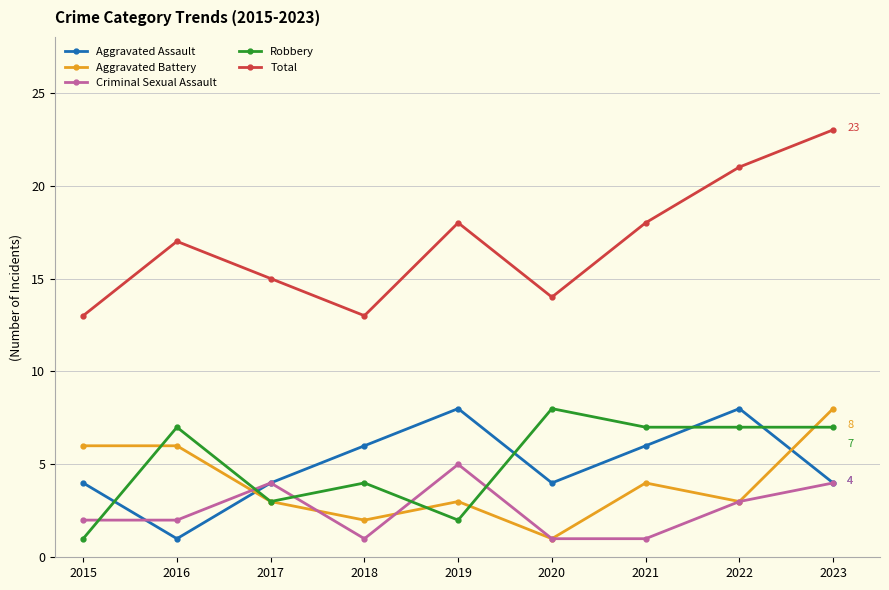

How many intersections are there between Criminal Sexual Assault and Robbery?

5